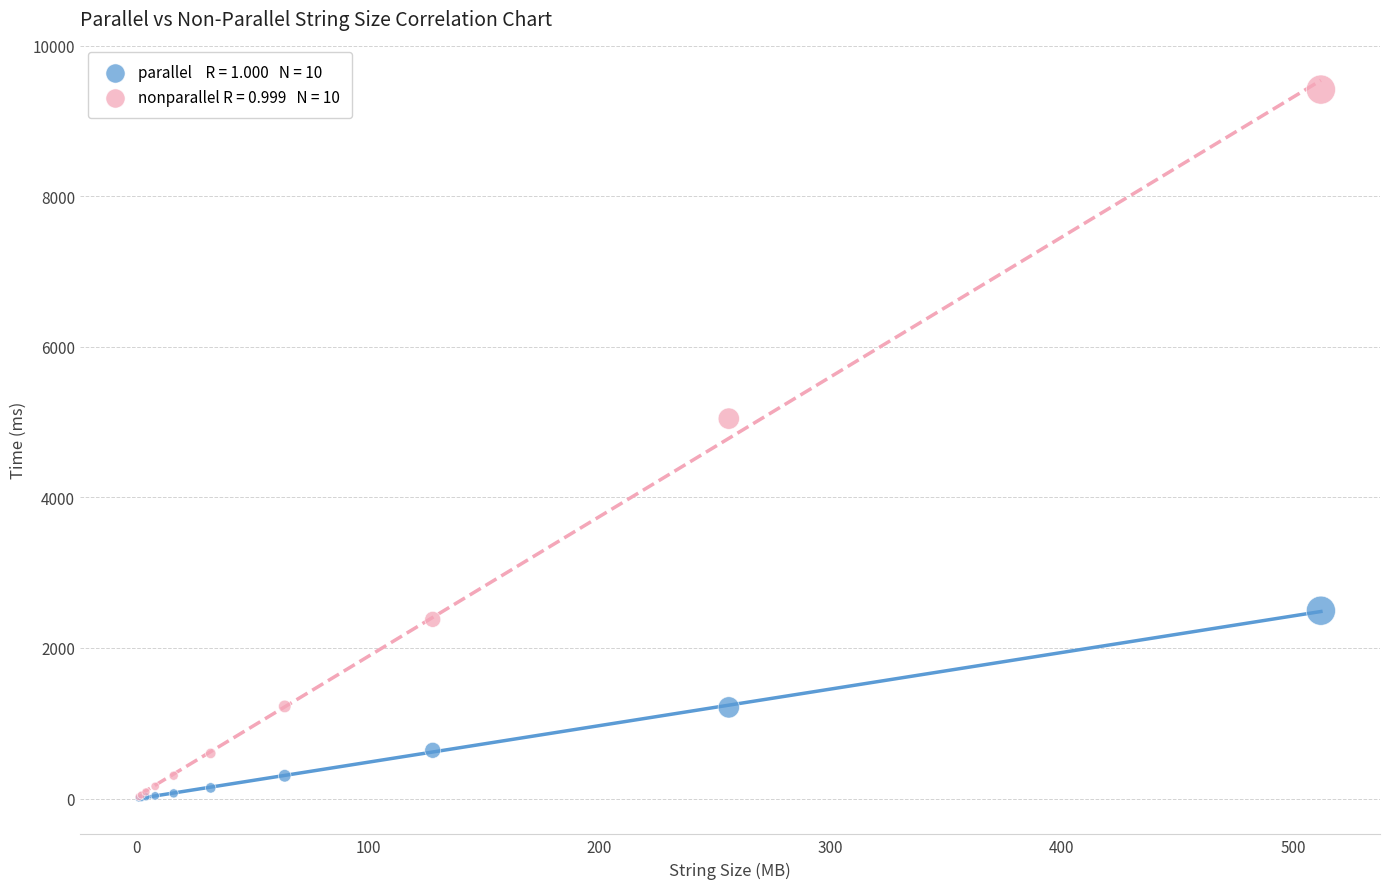

Across all series, what Y value is closest to 4710?

5045